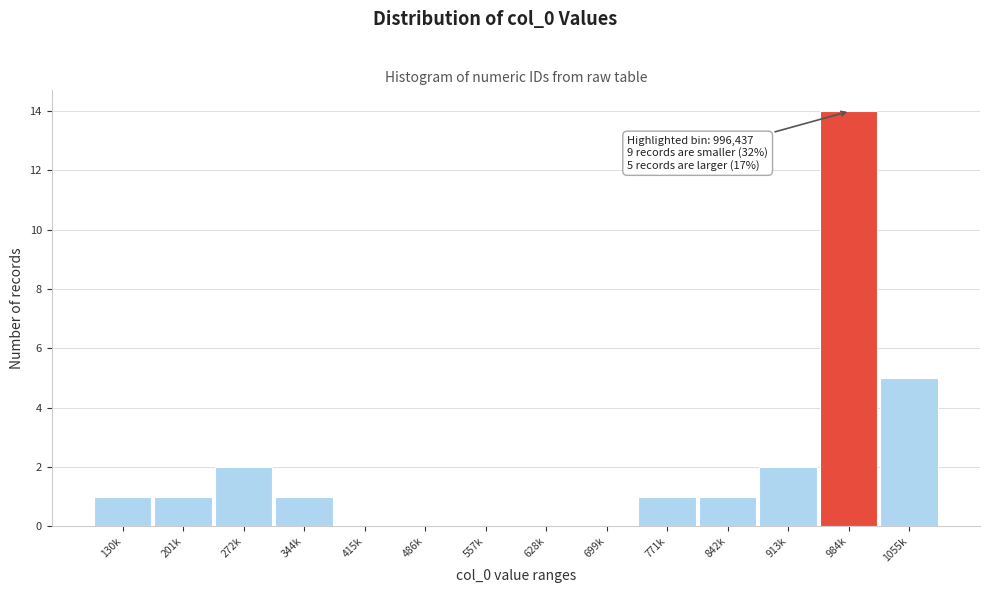

Reading left to right, transcribe all the data shown in this chart.

130k=1	201k=1	272k=2	344k=1	415k=0	486k=0	557k=0	628k=0	699k=0	771k=1	842k=1	913k=2	984k=14	1055k=5